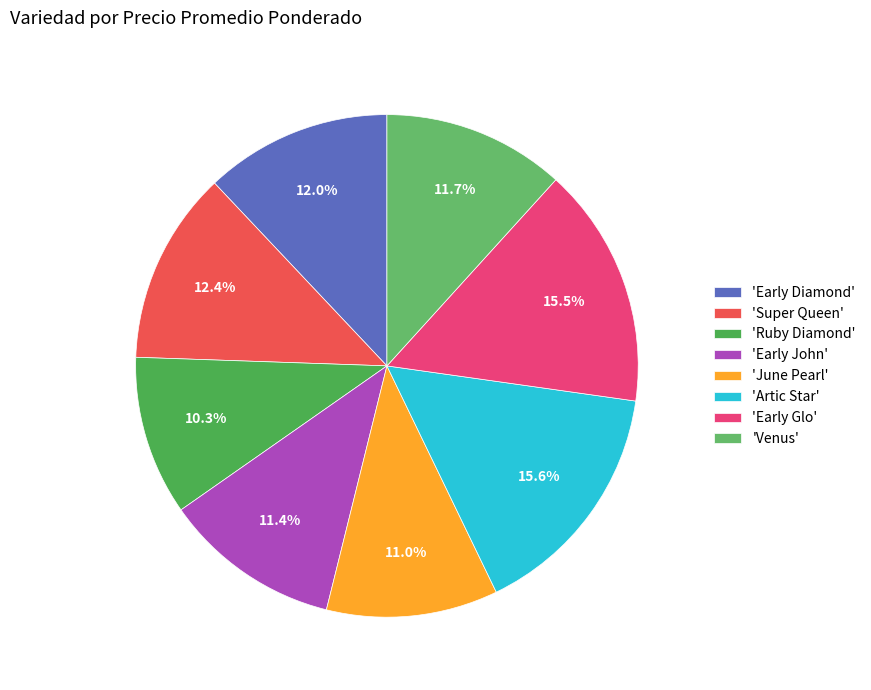

How many slices are in this pie chart?

8